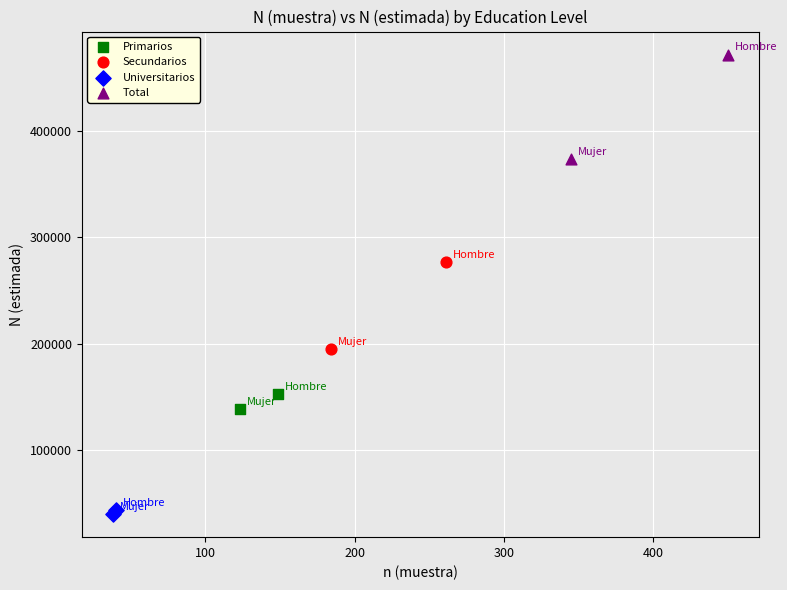

Which series contains the lowest Y value?

Universitarios